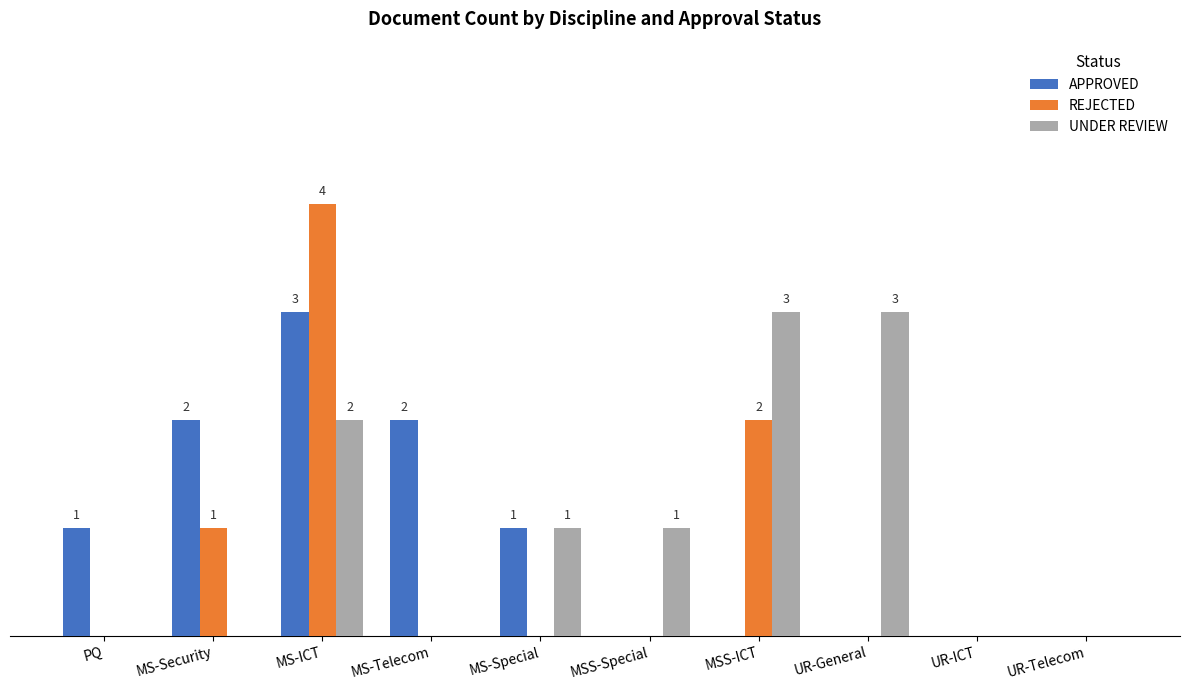

Which series has the largest total across all categories?

UNDER REVIEW